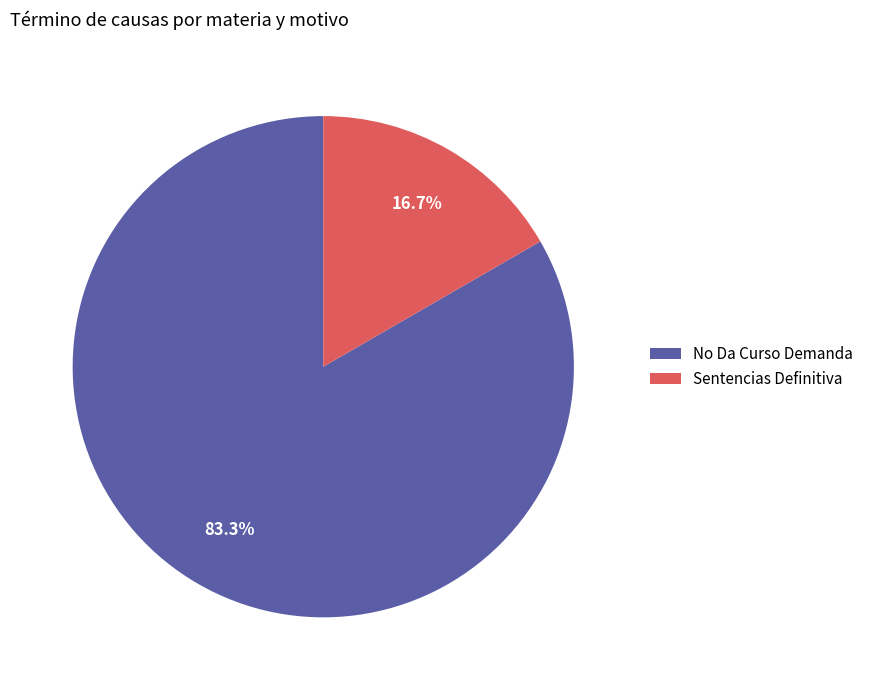

The No Da Curso Demanda slice represents 69% of the pie. True or false?

False